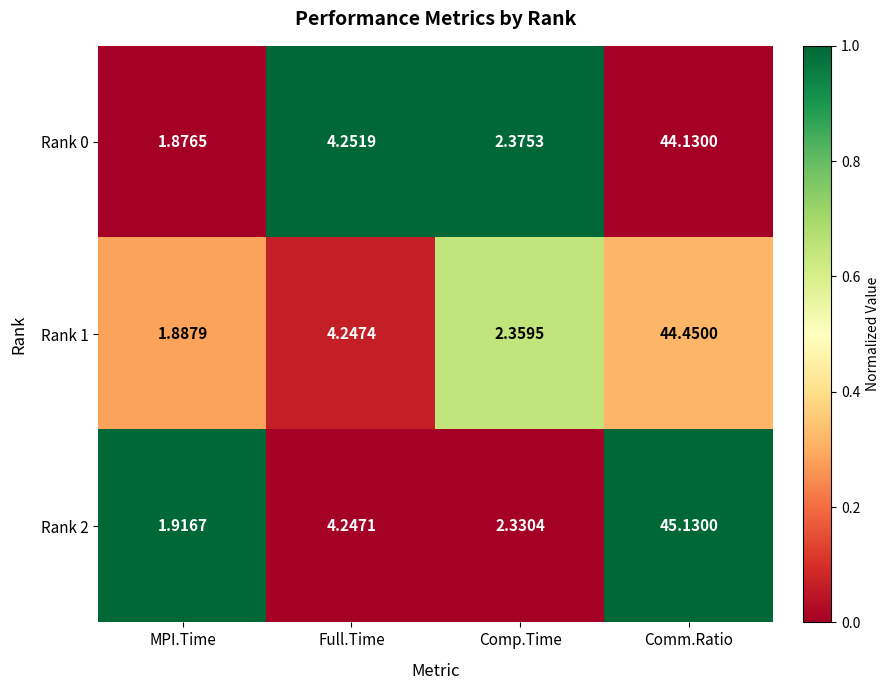

Is the value of Rank 0 at Full.Time greater than the value of Rank 2 at Comp.Time?

Yes